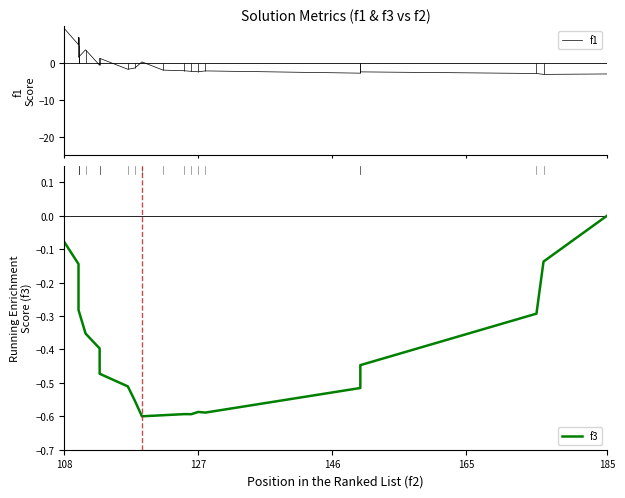

How many times do f3 and f1 cross each other?

5